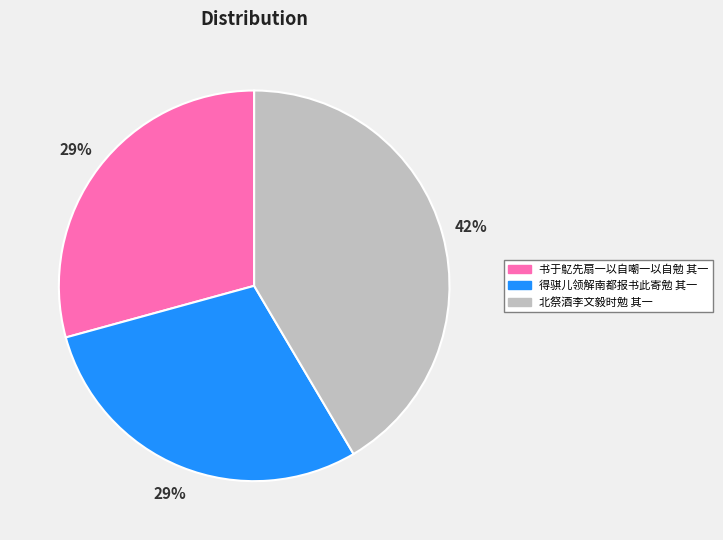

To the nearest percent, what is the average slice percentage?

33%